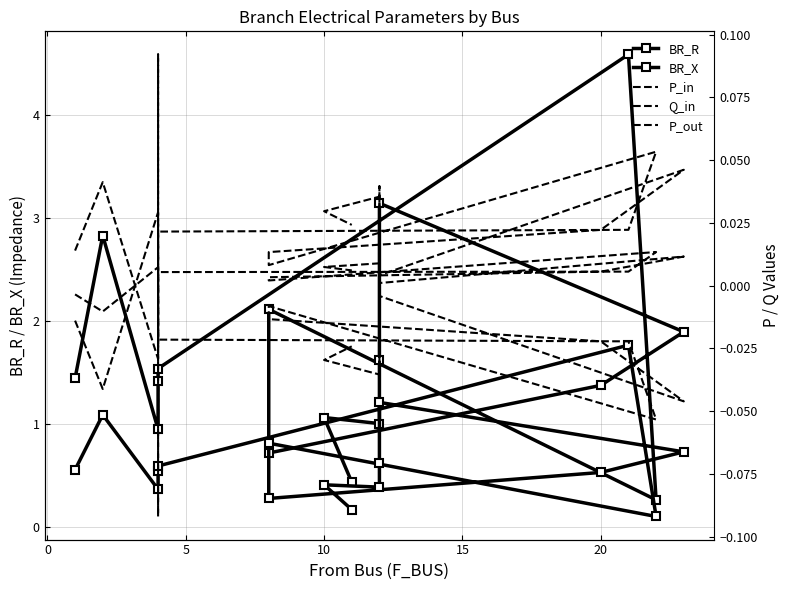

The value of BR_R at 25 is 0.1. True or false?

False